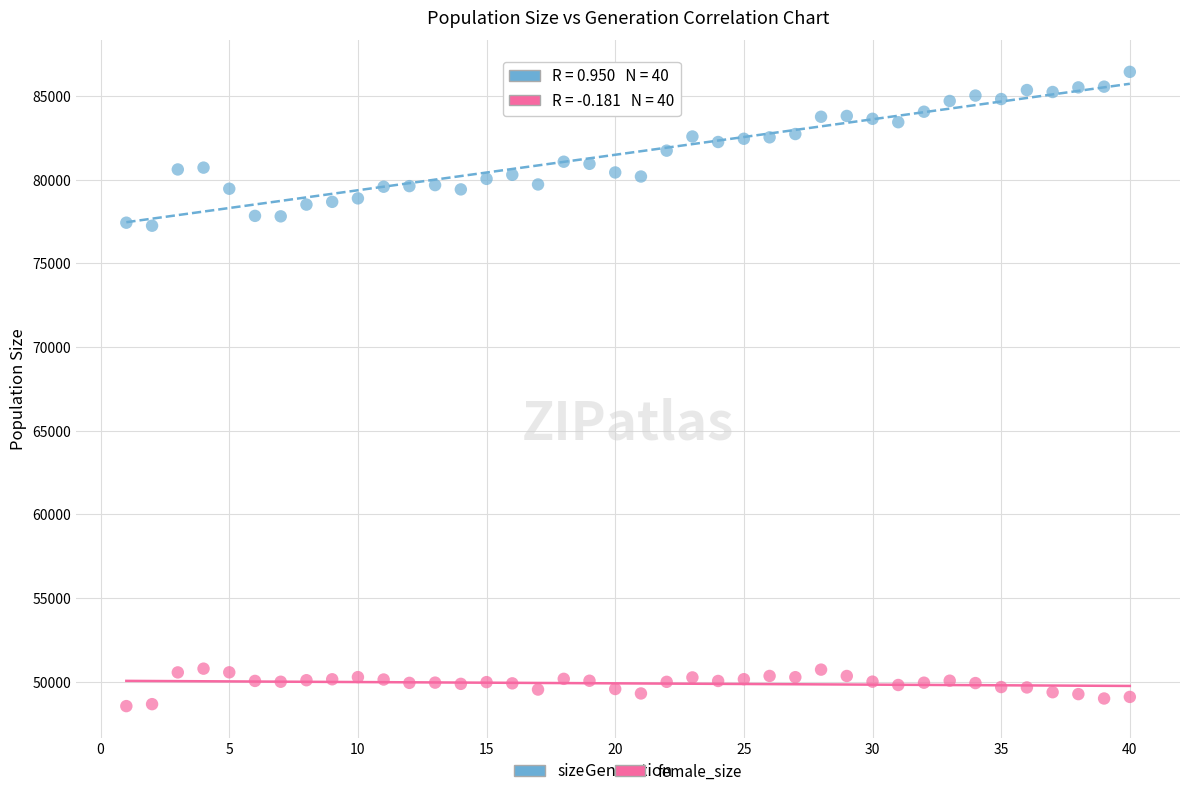

Across all data points, what is the range of Y values (max minus min)?

37917